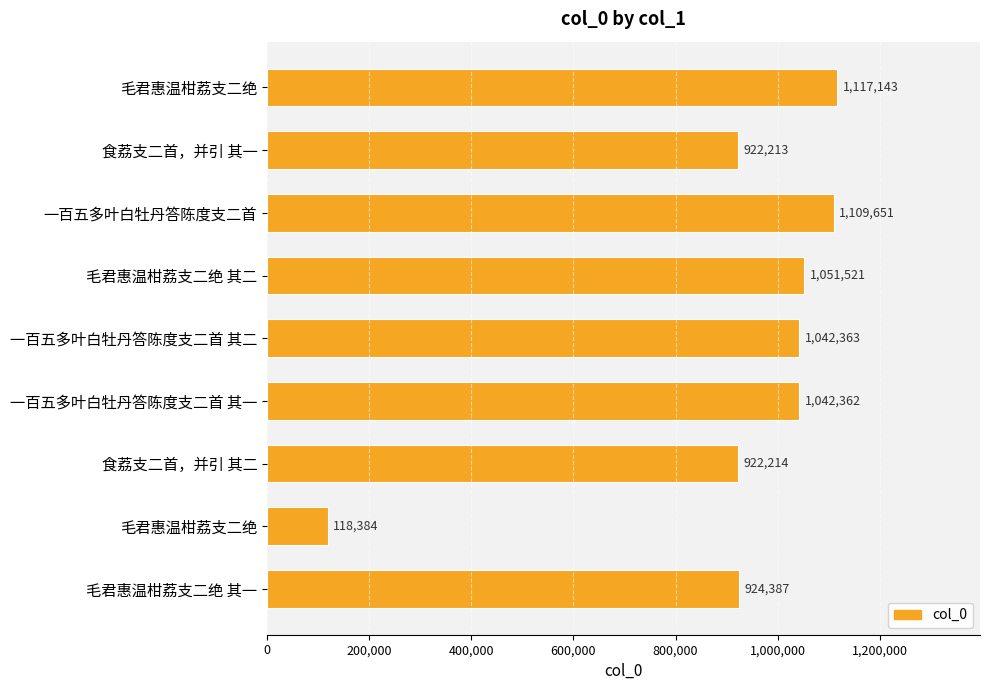

How many bars are there in total?

9